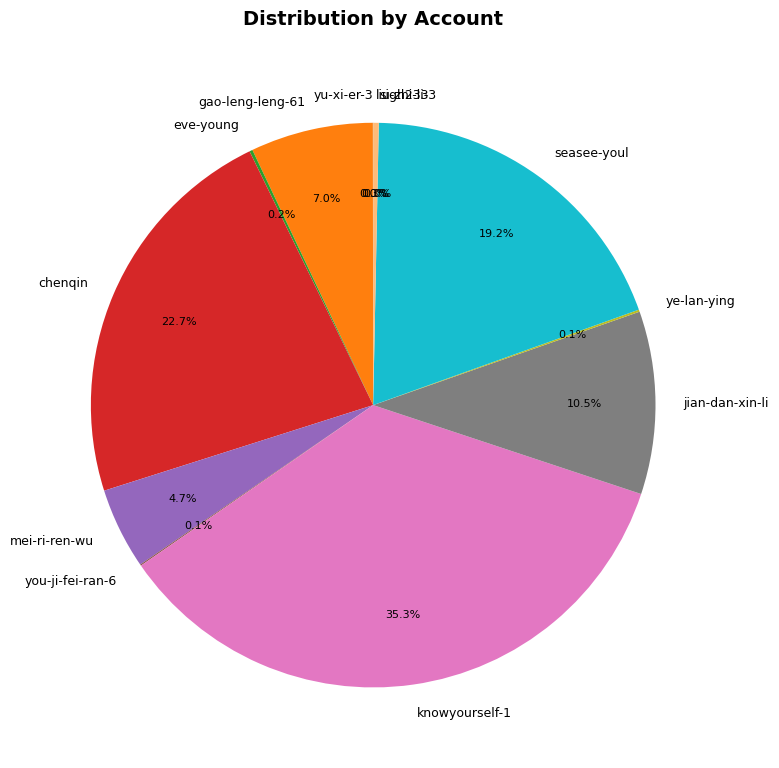

Which category has the biggest portion of the pie?

knowyourself-1